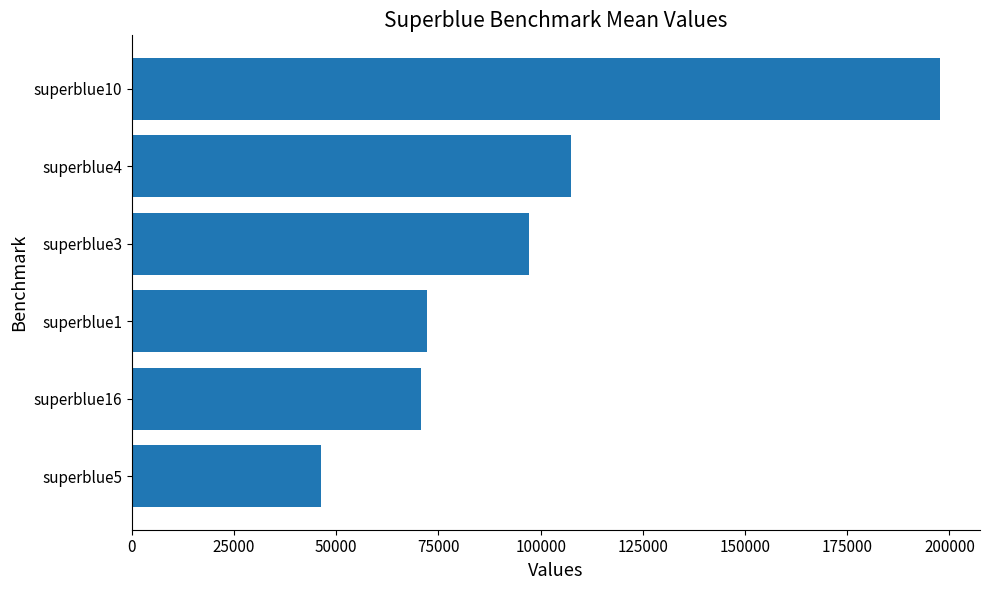

Is it true that the value at superblue3 is 97055.1?

True